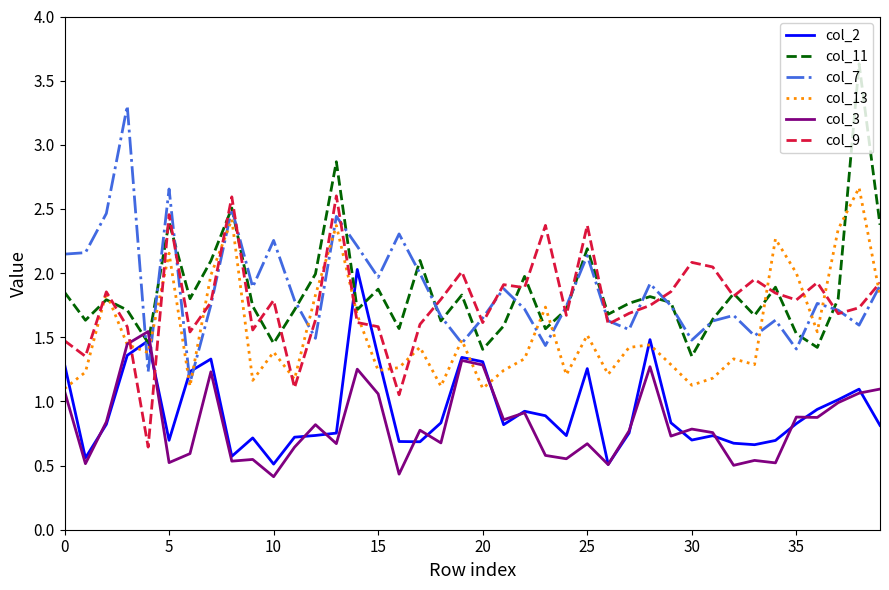

What is the smallest value displayed?

0.4